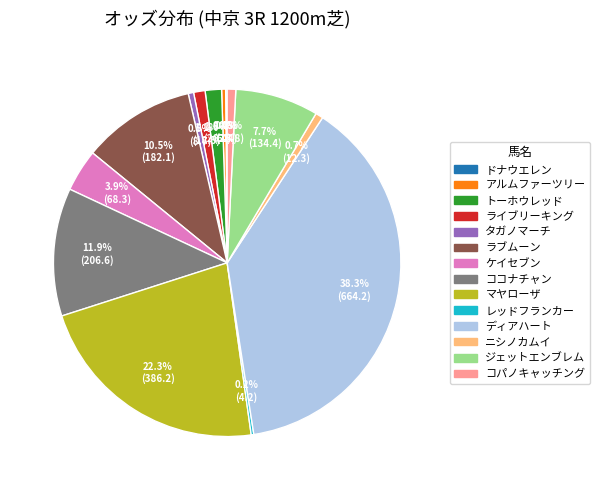

Which slice is the largest?

ディアハート